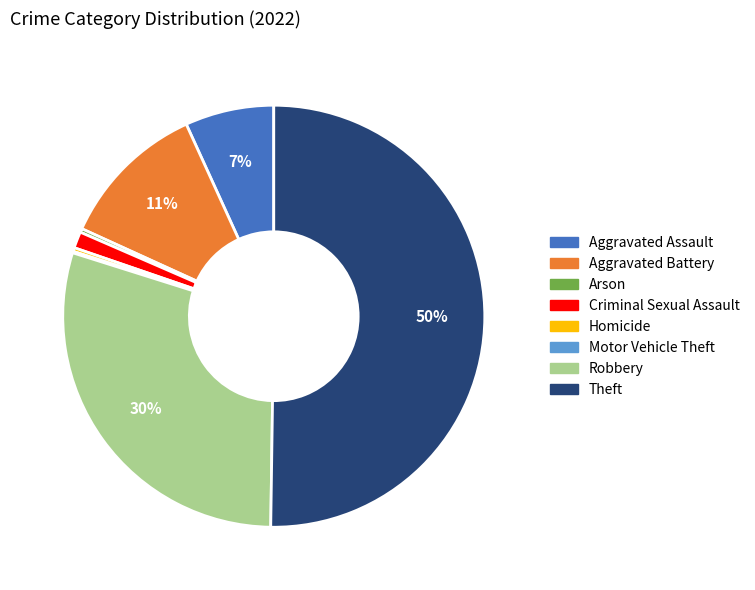

Is it true that Aggravated Battery is 25% of the pie?

False